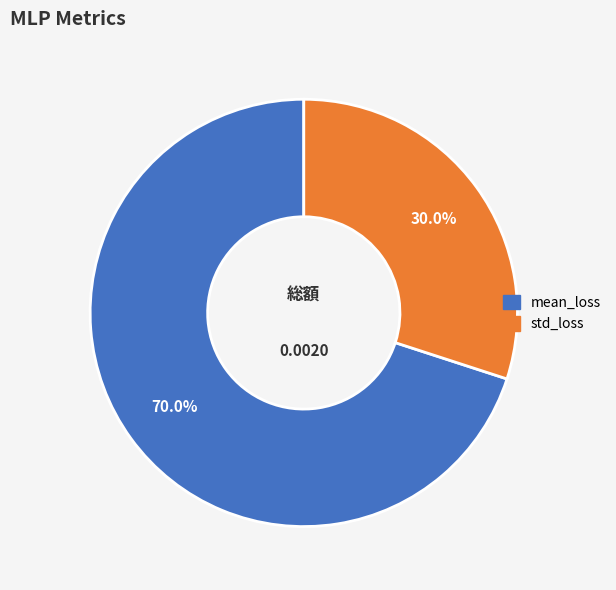

How many segments does this pie chart have?

2